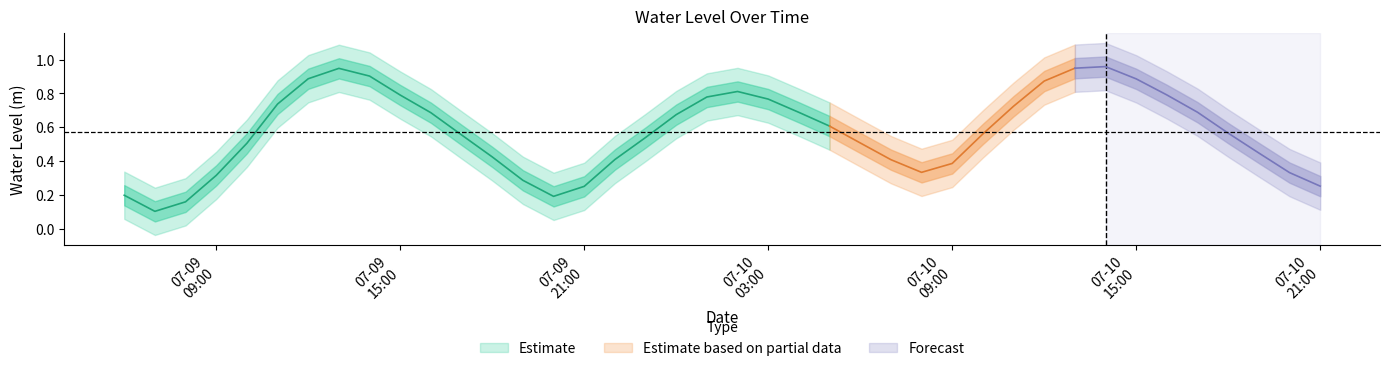

Where is the first local minimum?

2023-07-09 07:00:00